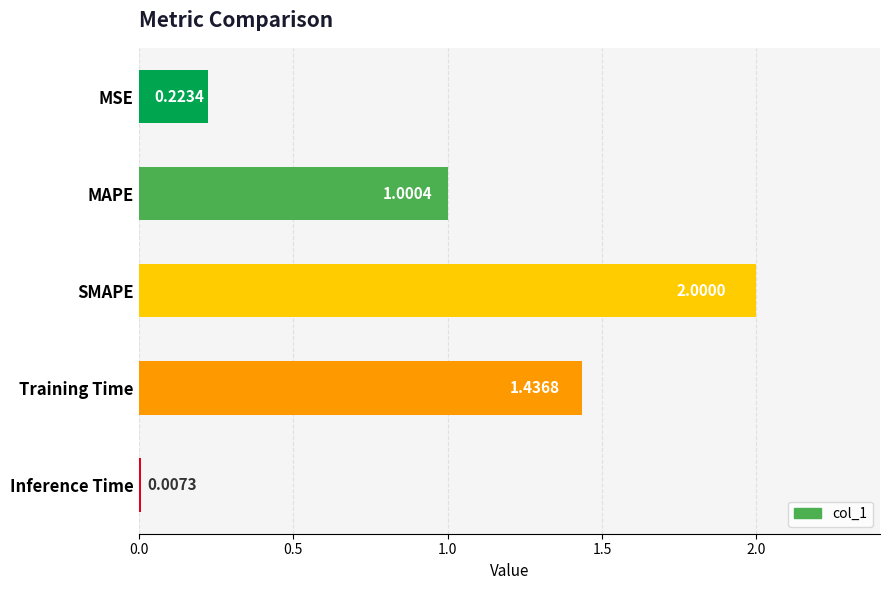

What is the change in value from SMAPE to Inference Time?

-2.0